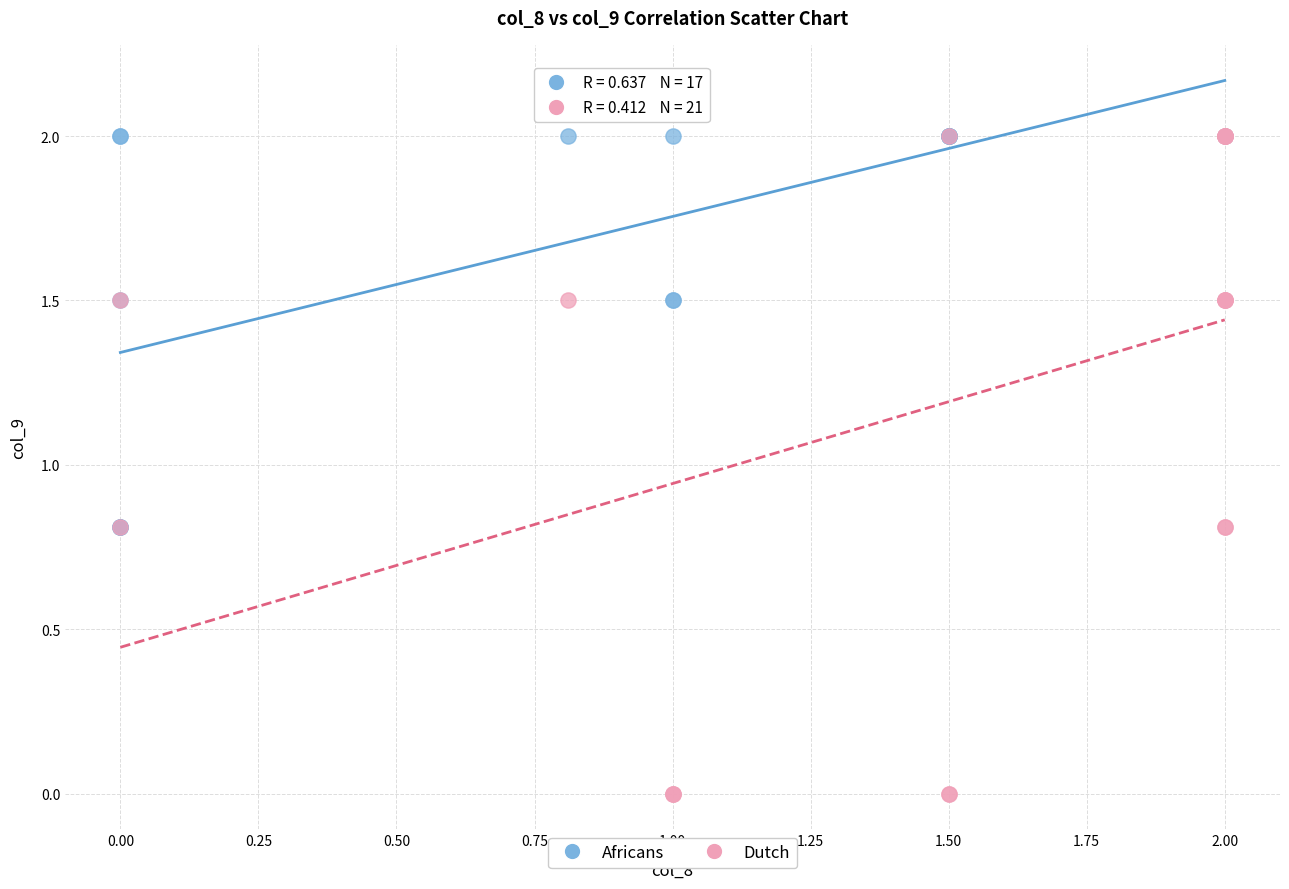

Which series has the largest Y range (max minus min)?

Dutch